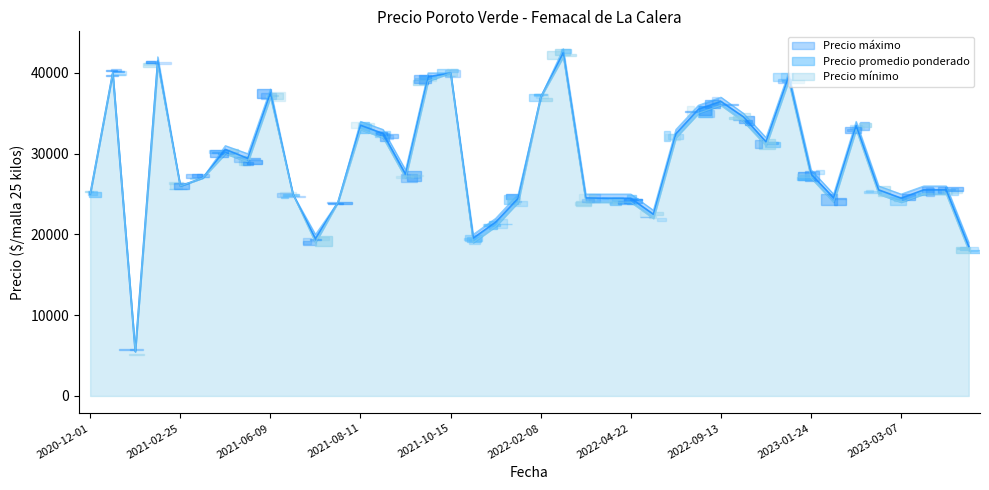

True or false: Precio maximo and Precio minimo cross at least once.

False